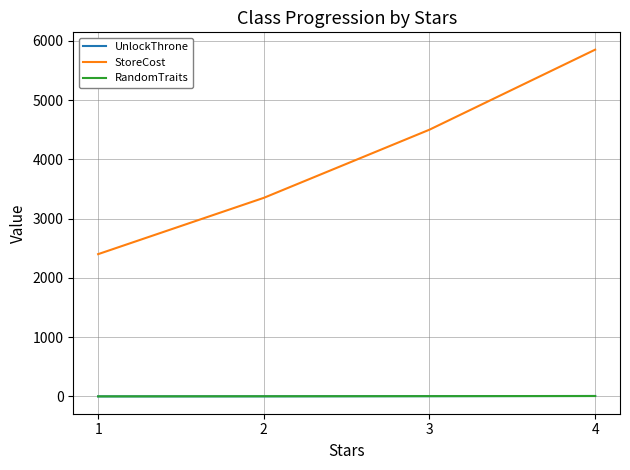

What is the average value of the StoreCost series?

4025